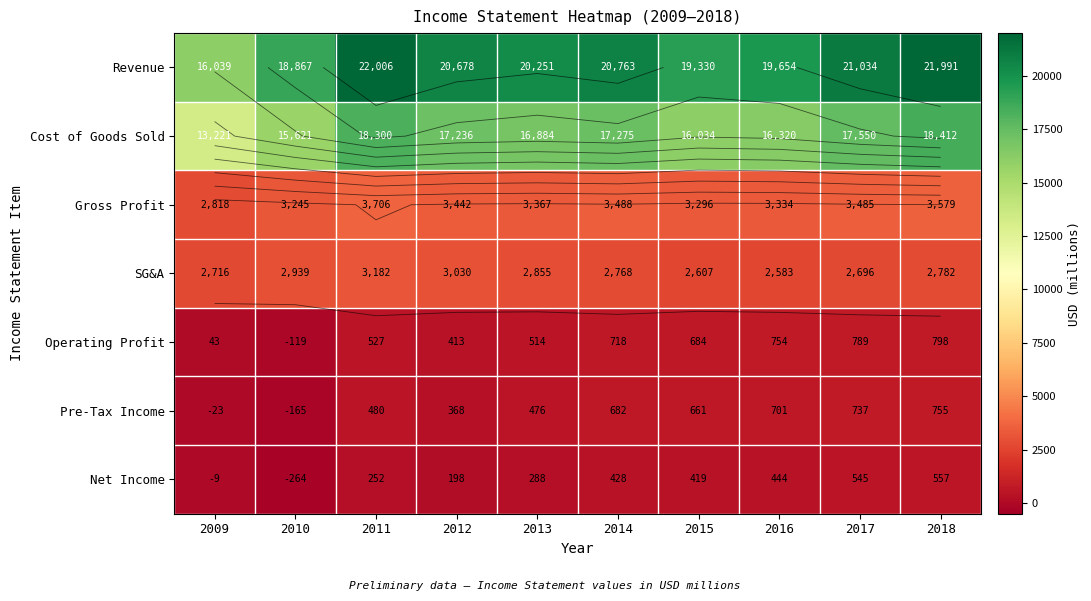

What is the average value of the Revenue series?

20061